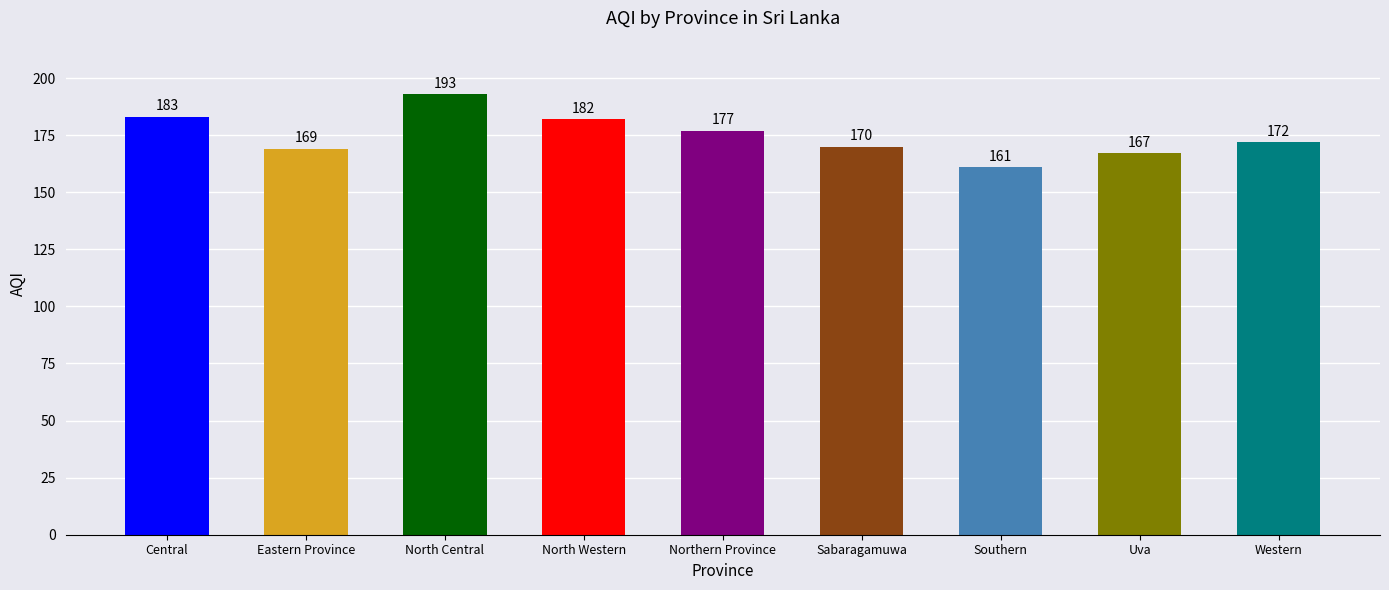

What is the difference between the maximum and minimum values?

32